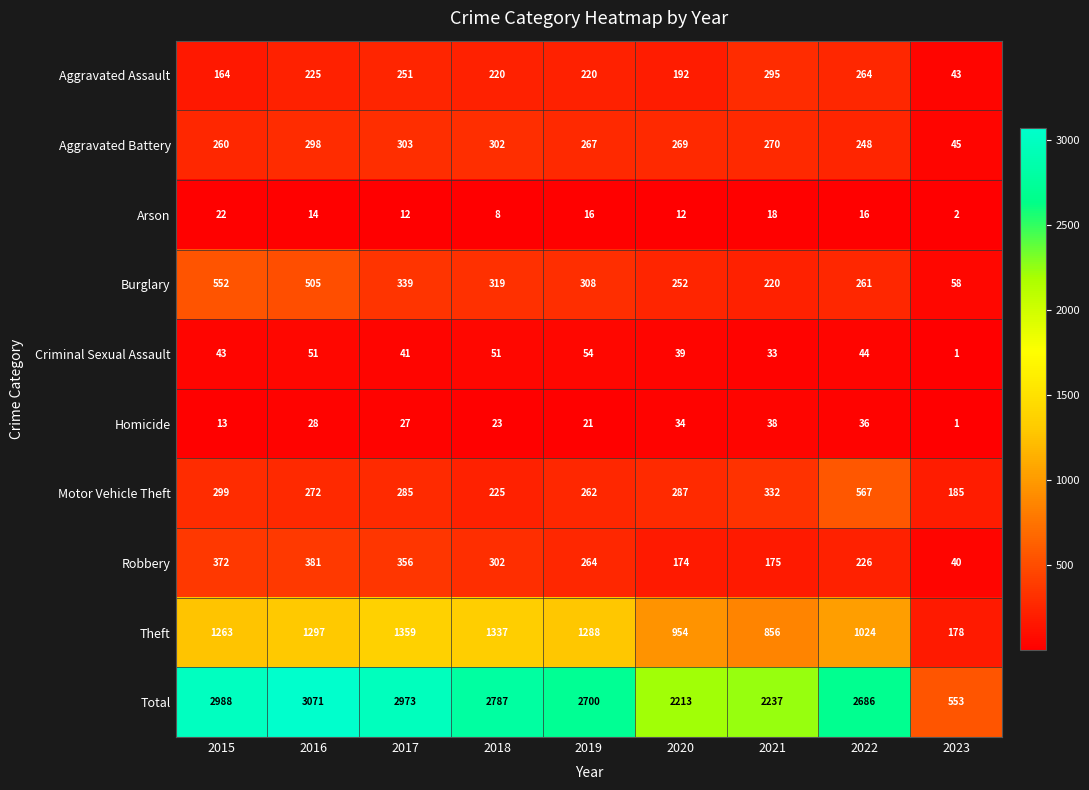

Which series has the largest range (max minus min)?

Total